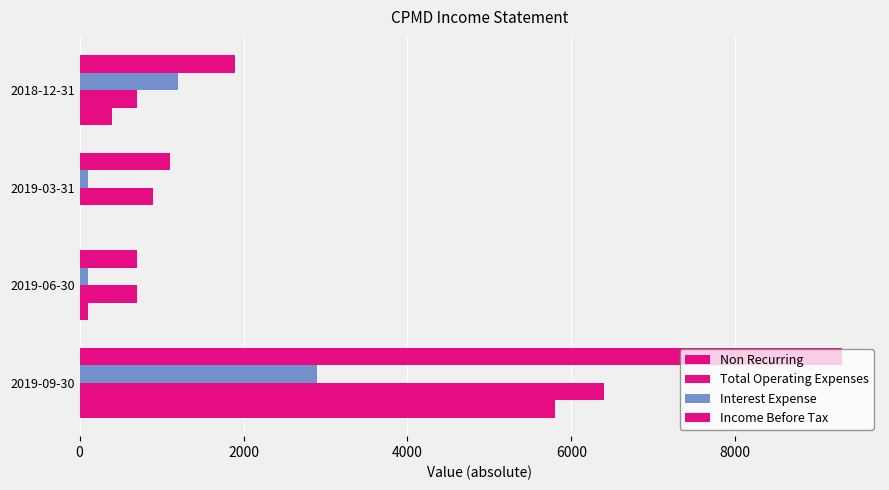

Count the number of categories in the chart.

4